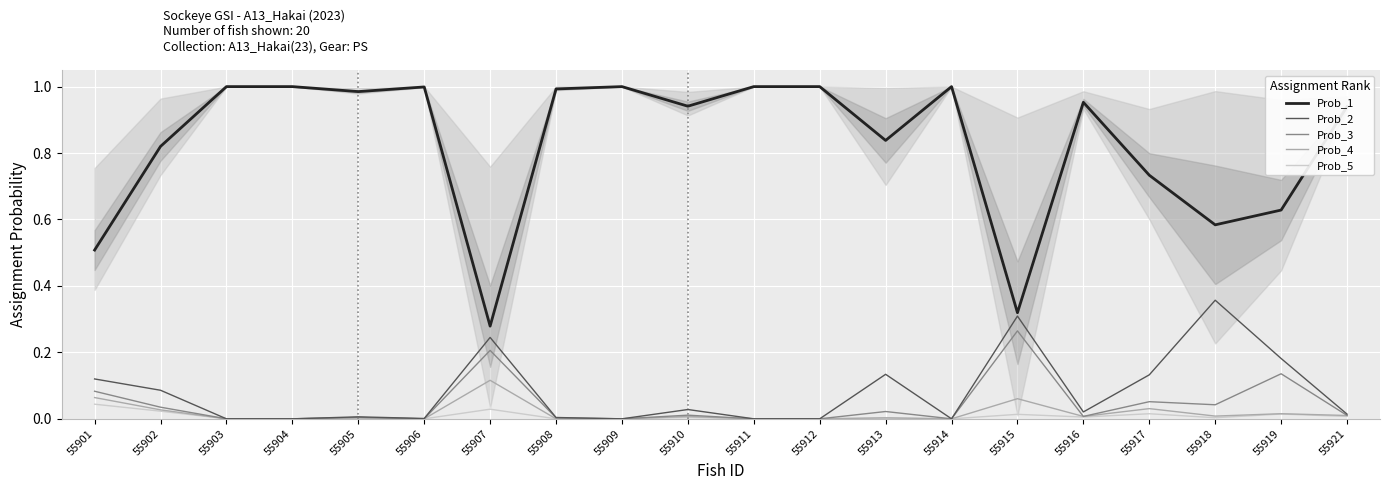

Which category has the lowest value across all series?

55903